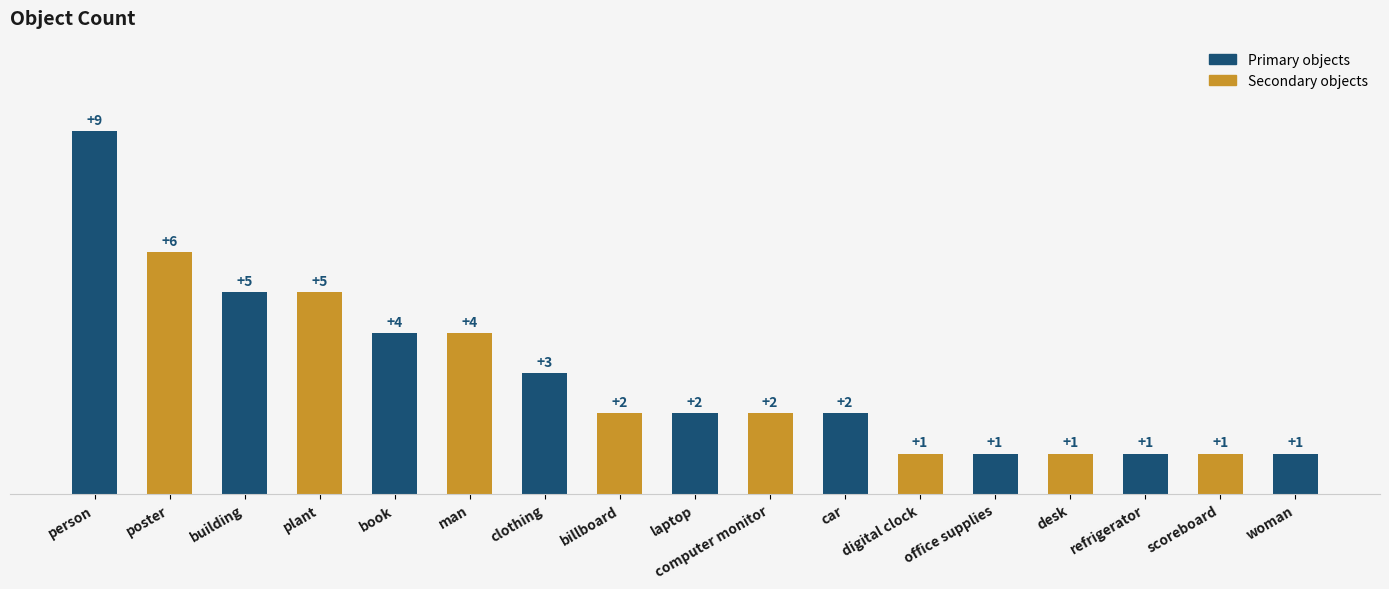

What is the difference between the values at poster and building?

1